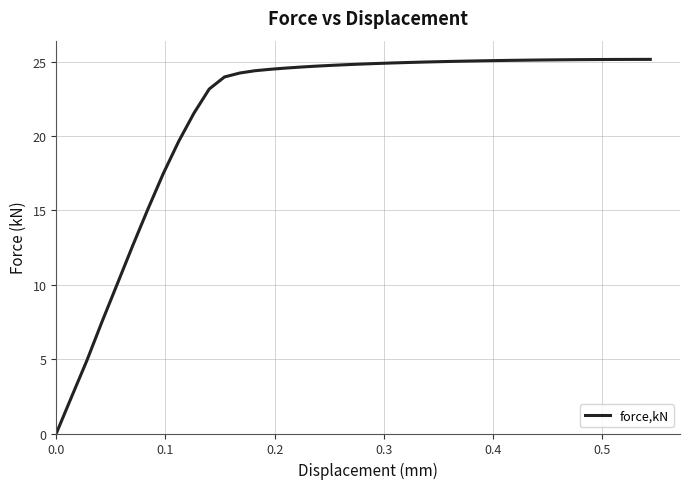

What is the difference between the maximum and minimum values?

25.2